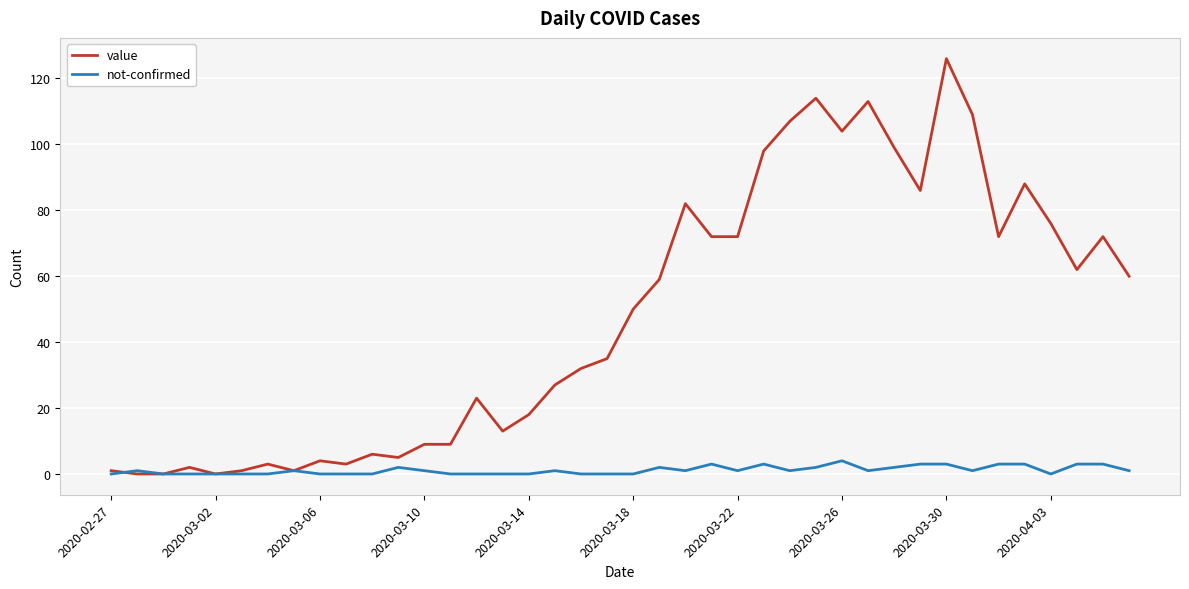

Reading right to left, extract all data points from this chart.

value: 60	72	62	76	88	72	109	126	86	99	113	104	114	107	98	72	72	82	59	50	35	32	27	18	13	23	9	9	5	6	3	4	1	3	1	0	2	0	0	1
not-confirmed: 1	3	3	0	3	3	1	3	3	2	1	4	2	1	3	1	3	1	2	0	0	0	1	0	0	0	0	1	2	0	0	0	1	0	0	0	0	0	1	0